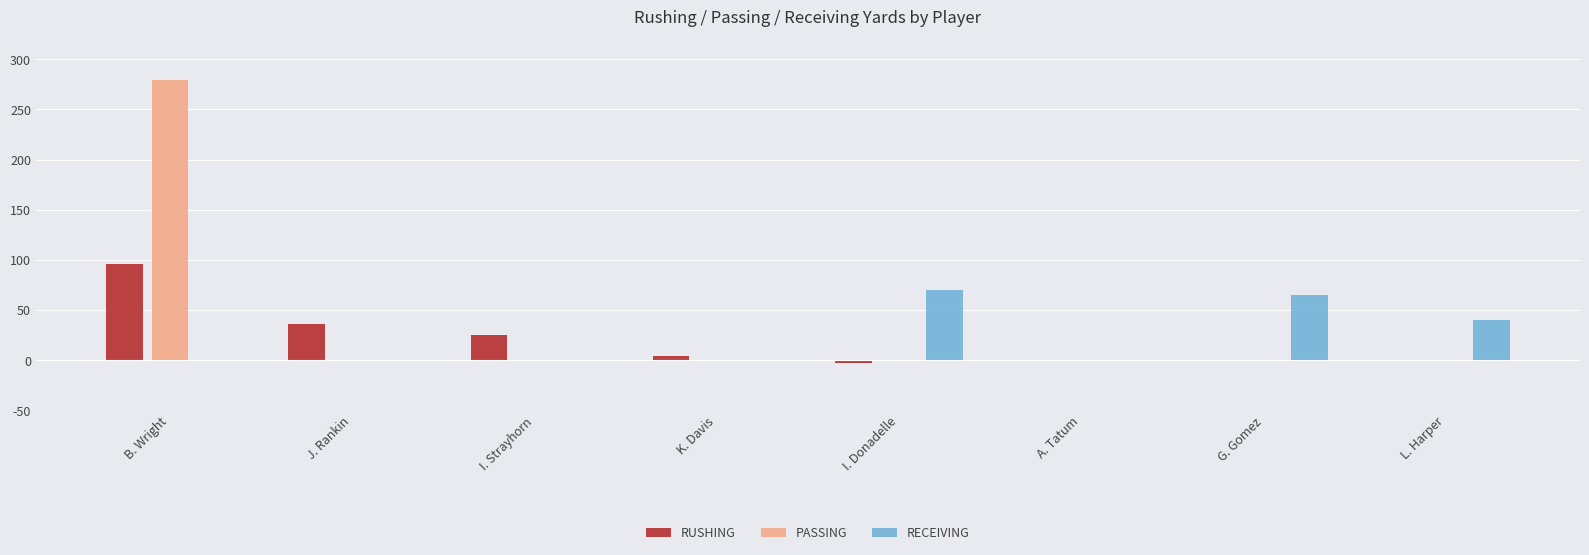

What is the difference between the second highest and second lowest values in the RUSHING series?

36